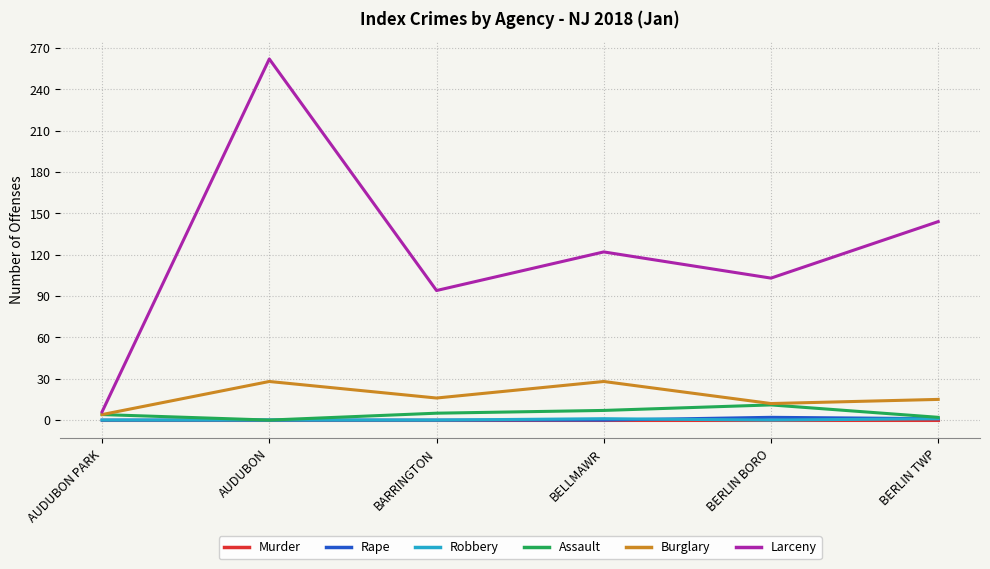

How many categories are shown in the chart?

6